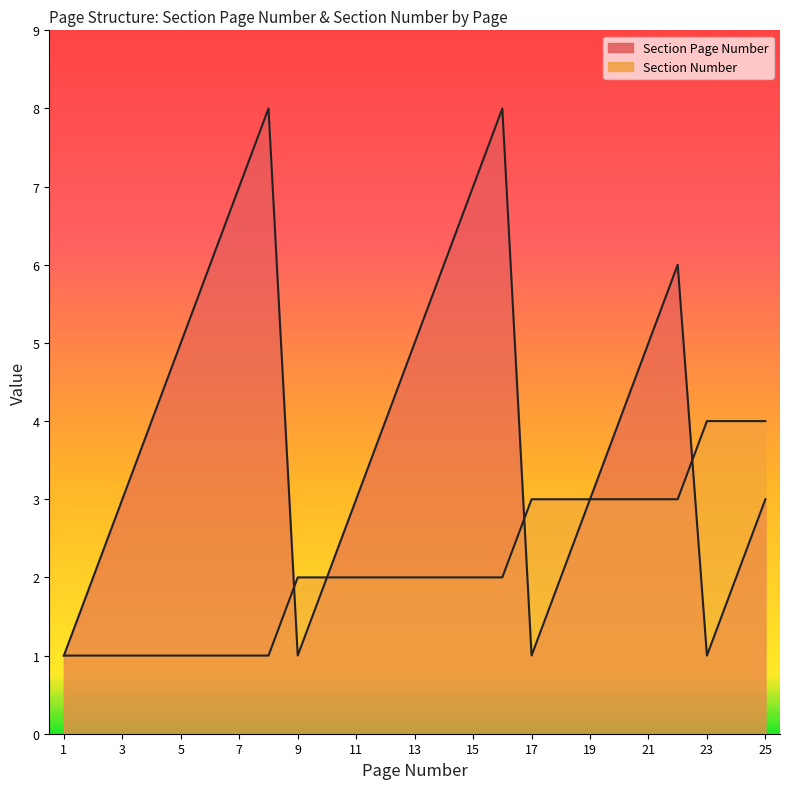

How many times do Section Page Number and Section Number cross each other?

3